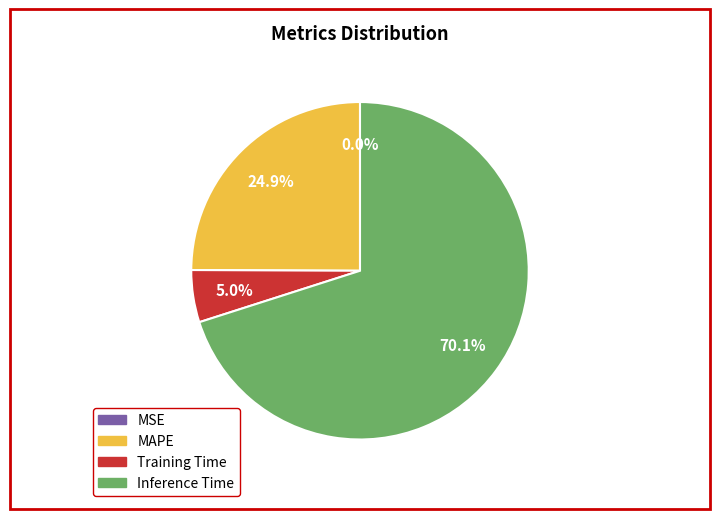

Does any single category account for the majority?

Yes